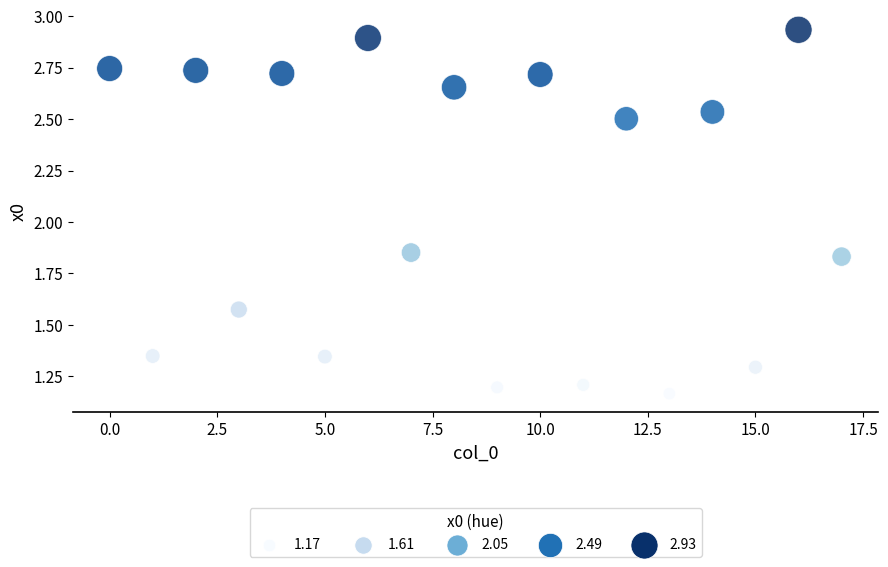

Count the number of points in this scatter plot.

18